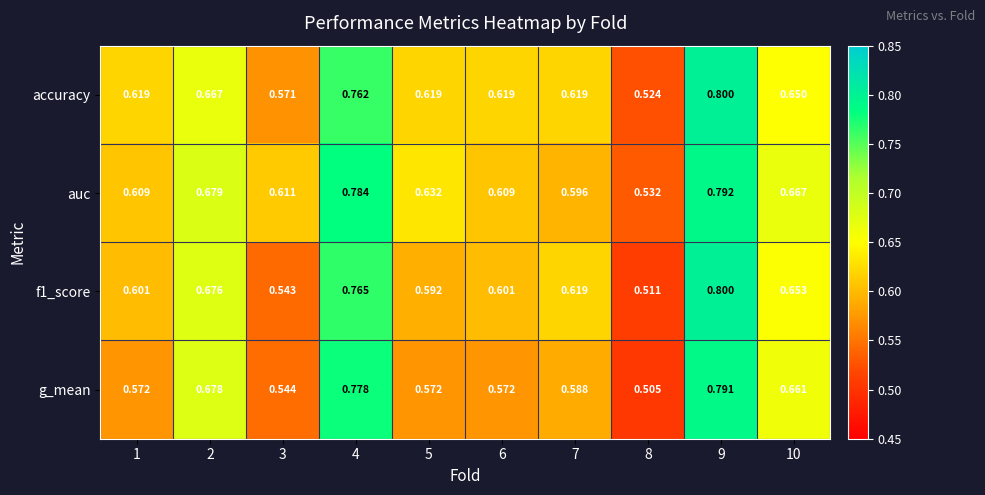

Which series has the largest total across all categories?

auc